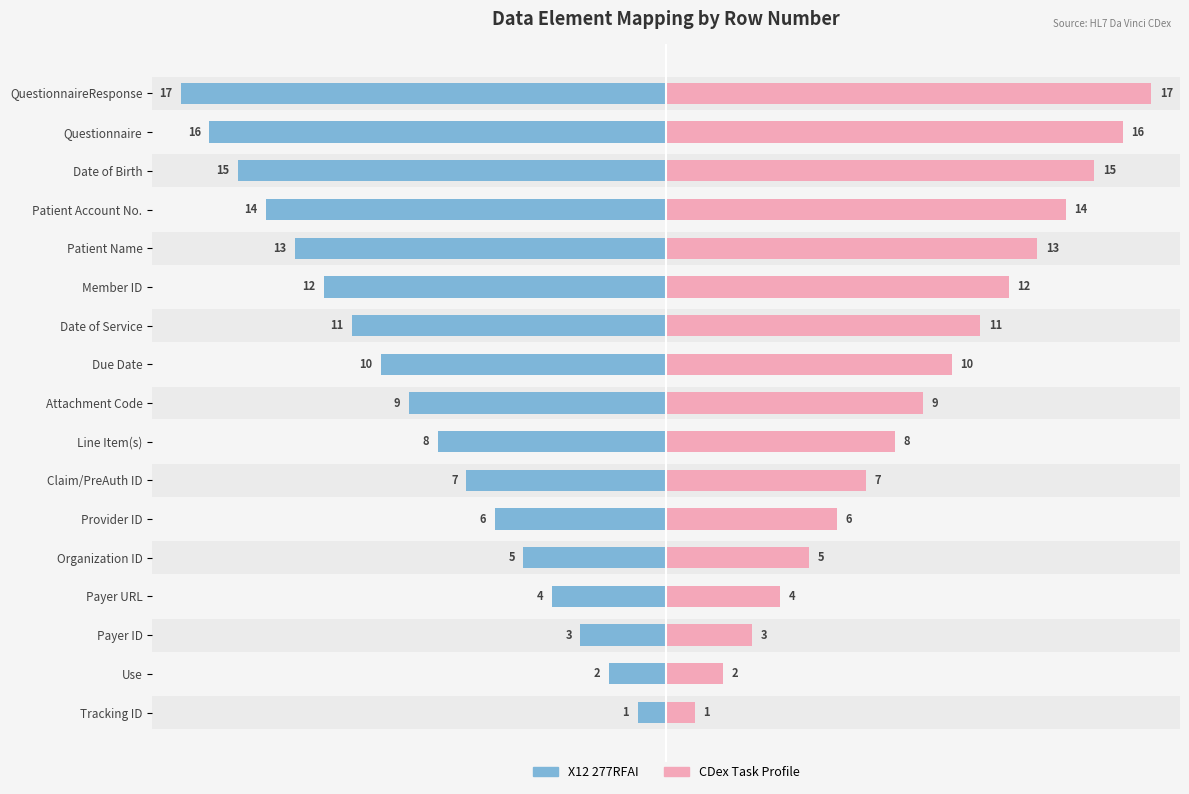

True or false: X12 277RFAI has a value of 0 at Tracking ID.

False